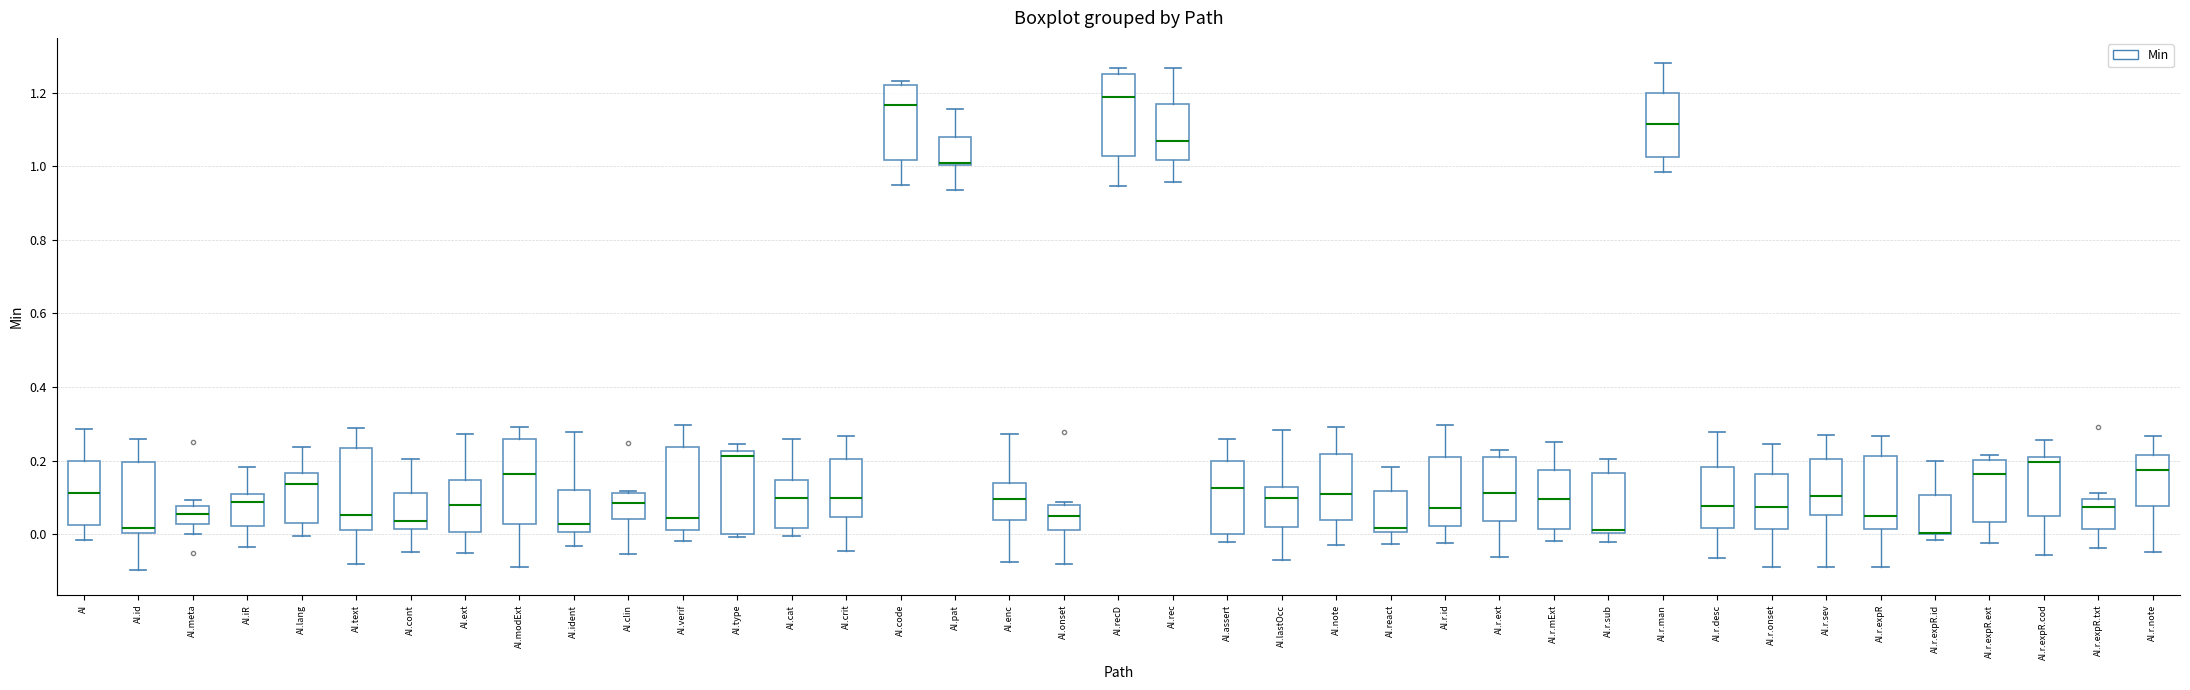

Where does the upper whisker of the box for AI.r.expR end on the y-axis? The values are not printed on the chart, so give them approximately, as read against the axis.

0.26